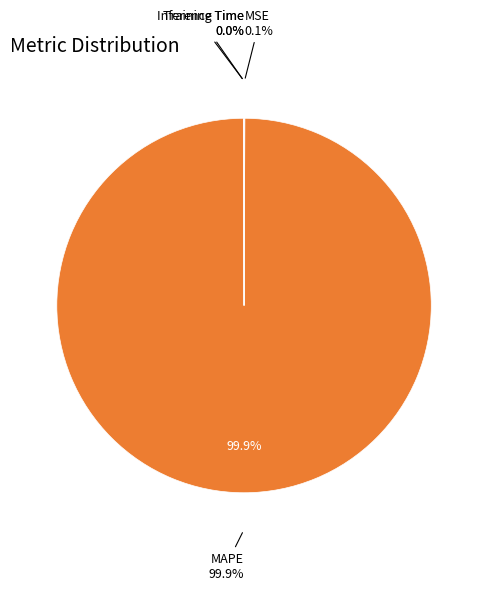

To the nearest percent, what is the difference between the largest and smallest slice percentages?

100%